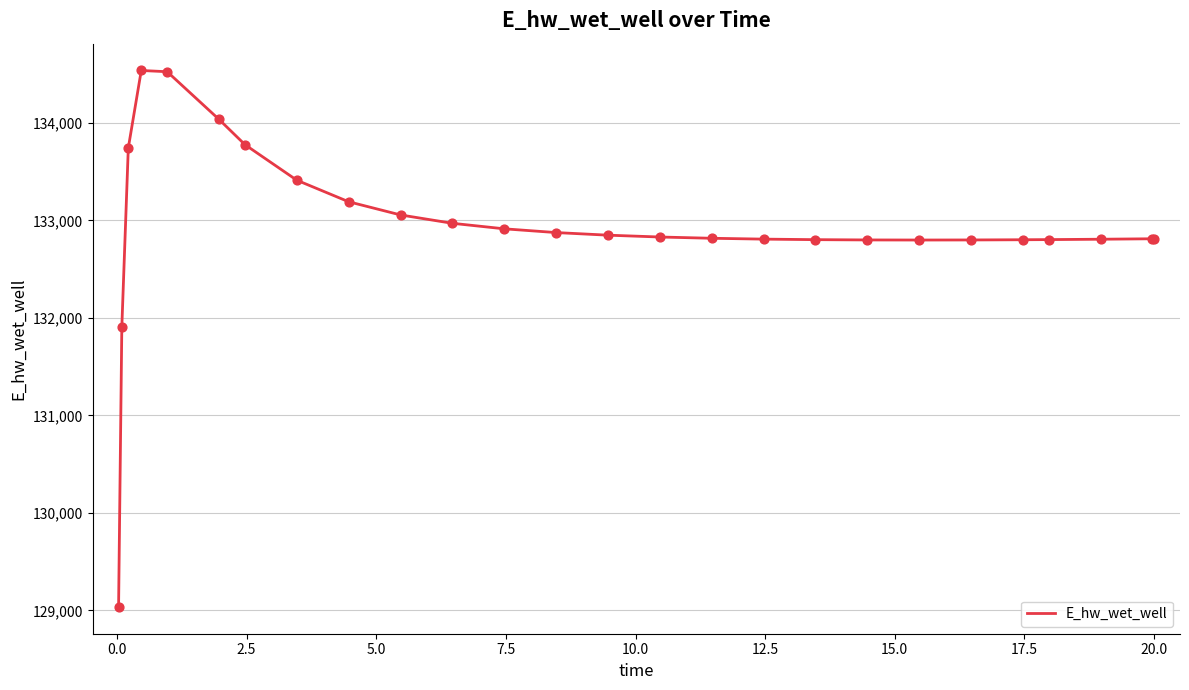

What is the difference between the maximum and minimum values?

5501.1